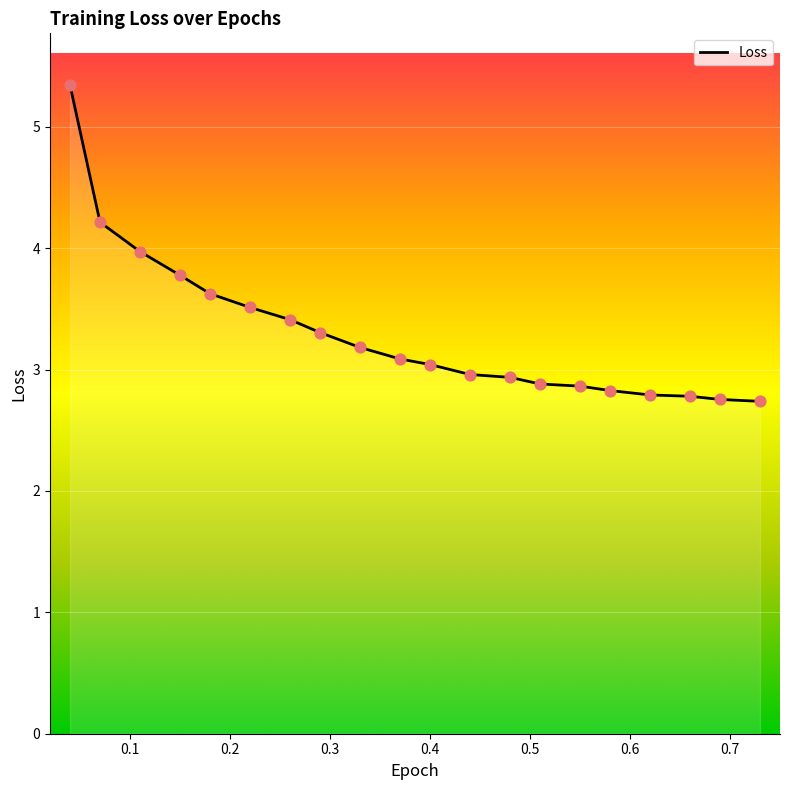

What is the difference between the maximum and minimum values?

2.6